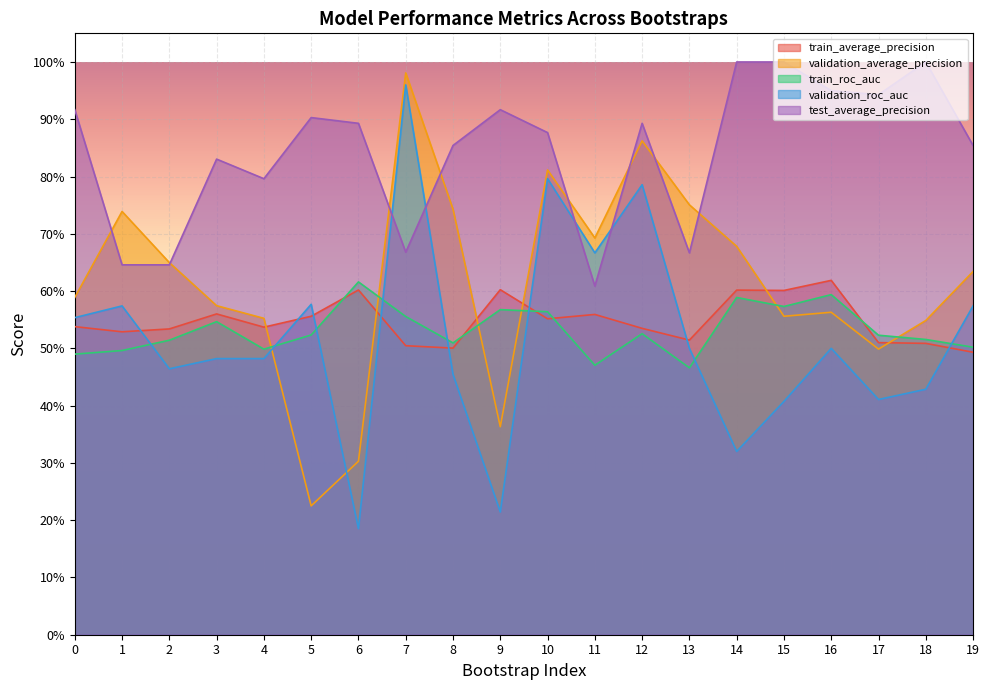

What is the approximate value of train_roc_auc at 3?

0.5